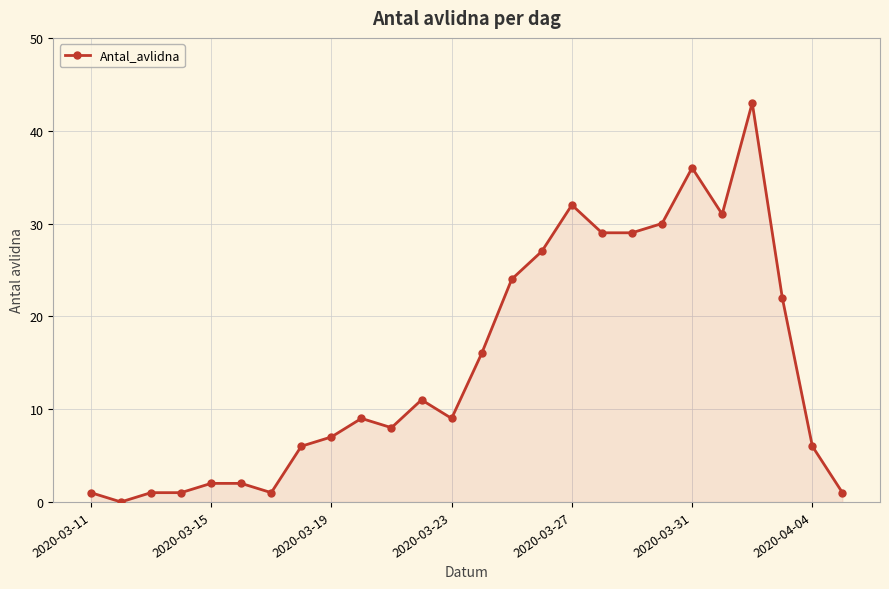

What is the value of the 13th point from the left?

9